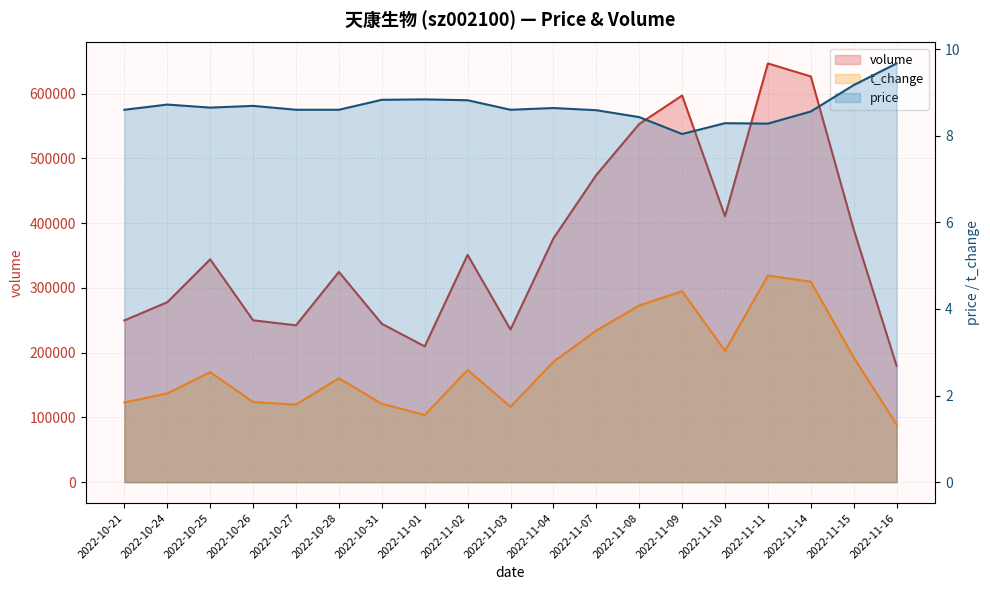

At how many categories does at least one series exceed 71048?

19